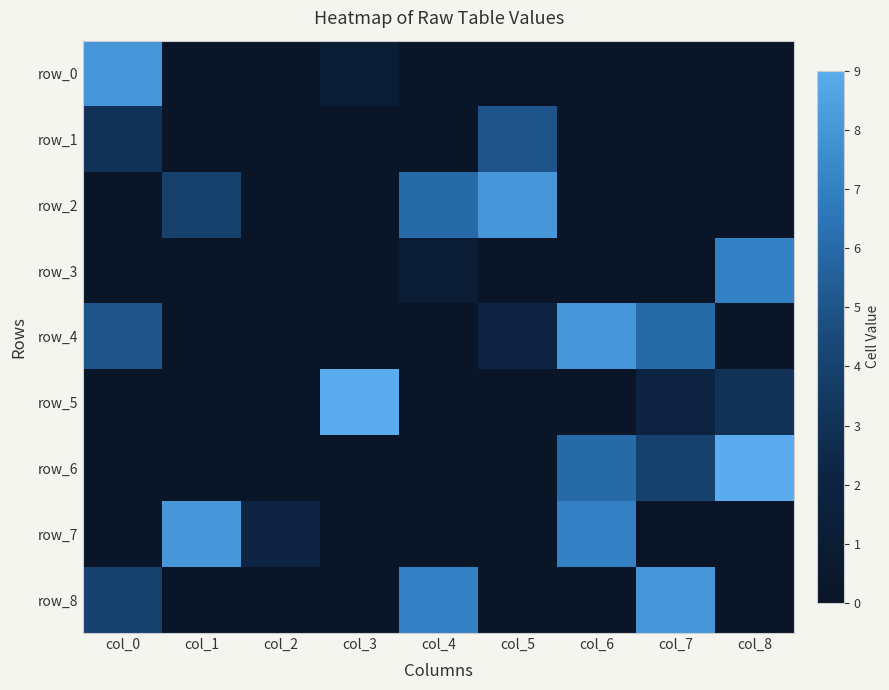

At which category does the chart reach its peak across all series?

col_3